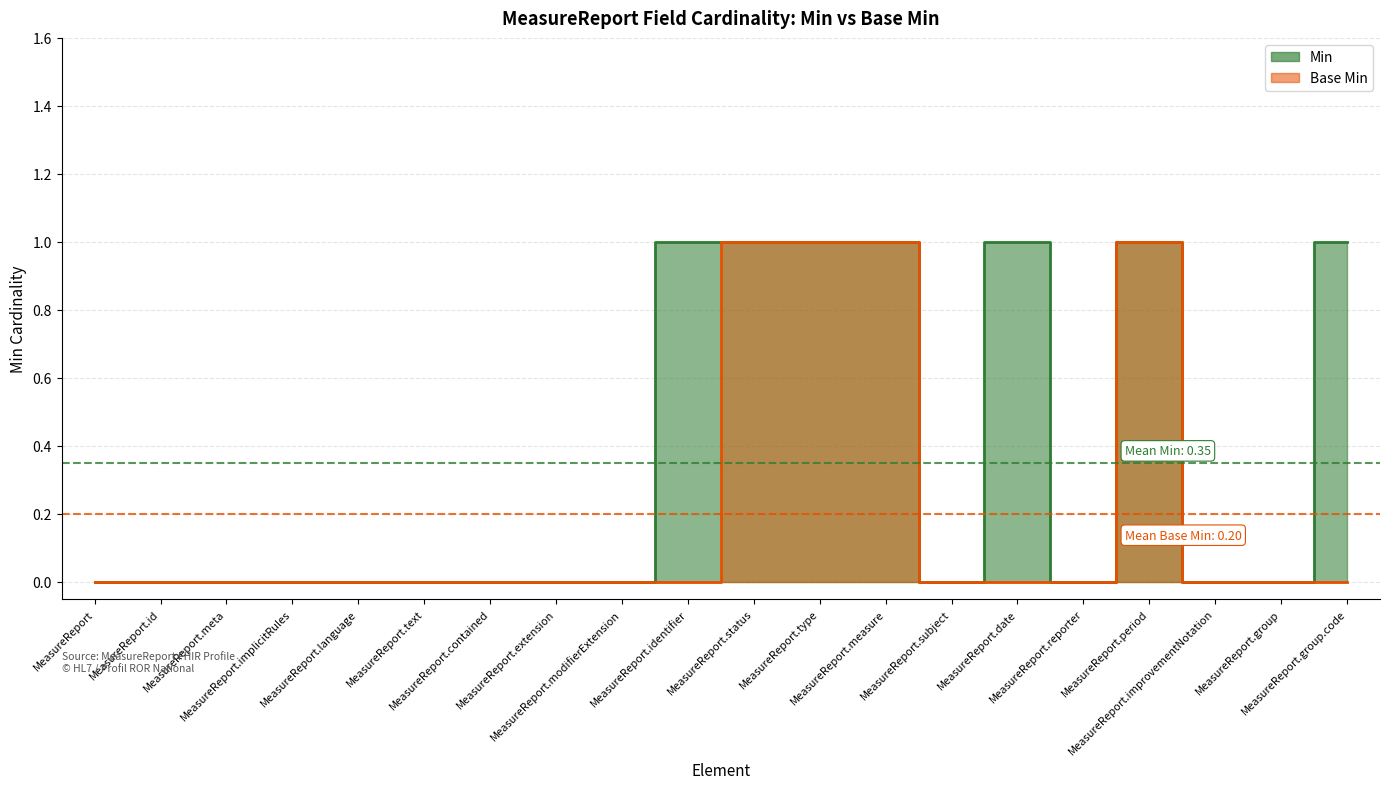

The value of Min at MeasureReport is 0. True or false?

True